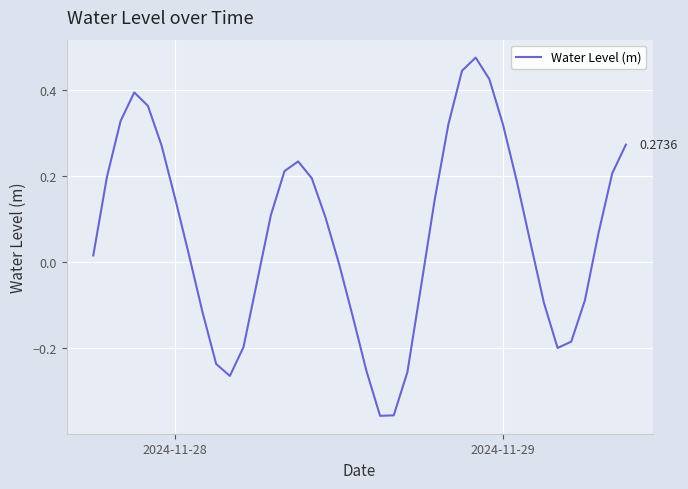

How many points are higher than both their immediate neighbors (excluding endpoints)?

3